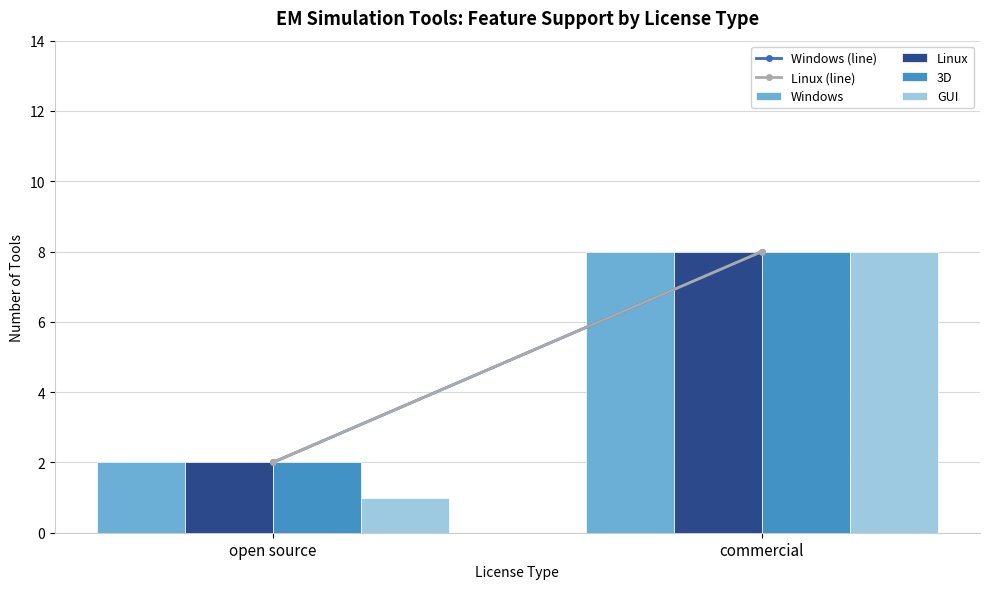

Which series has the largest range (max minus min)?

GUI